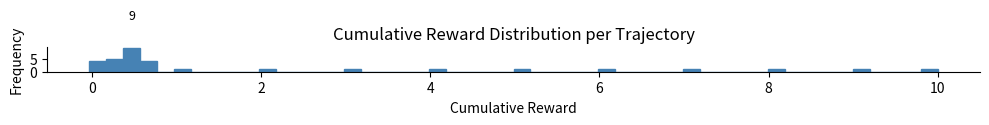

Read against the x-axis, roughly where is the centre of the tallest bar?

0.4